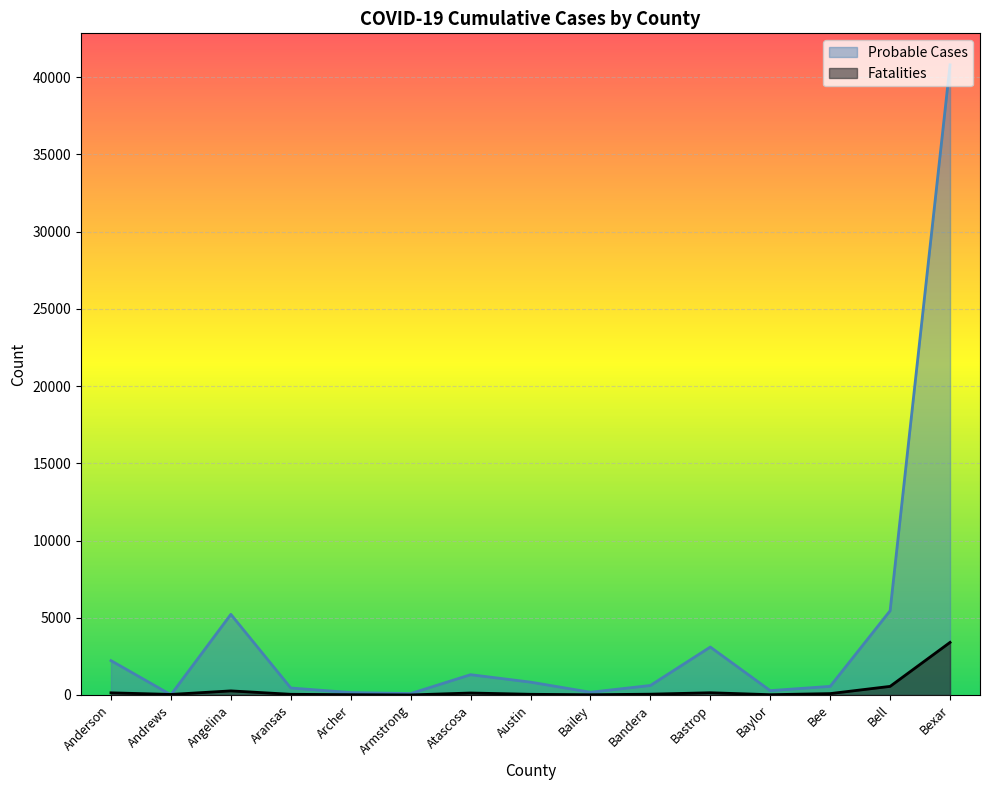

What is the sum of the Probable Cases values at Angelina and Baylor?

5499